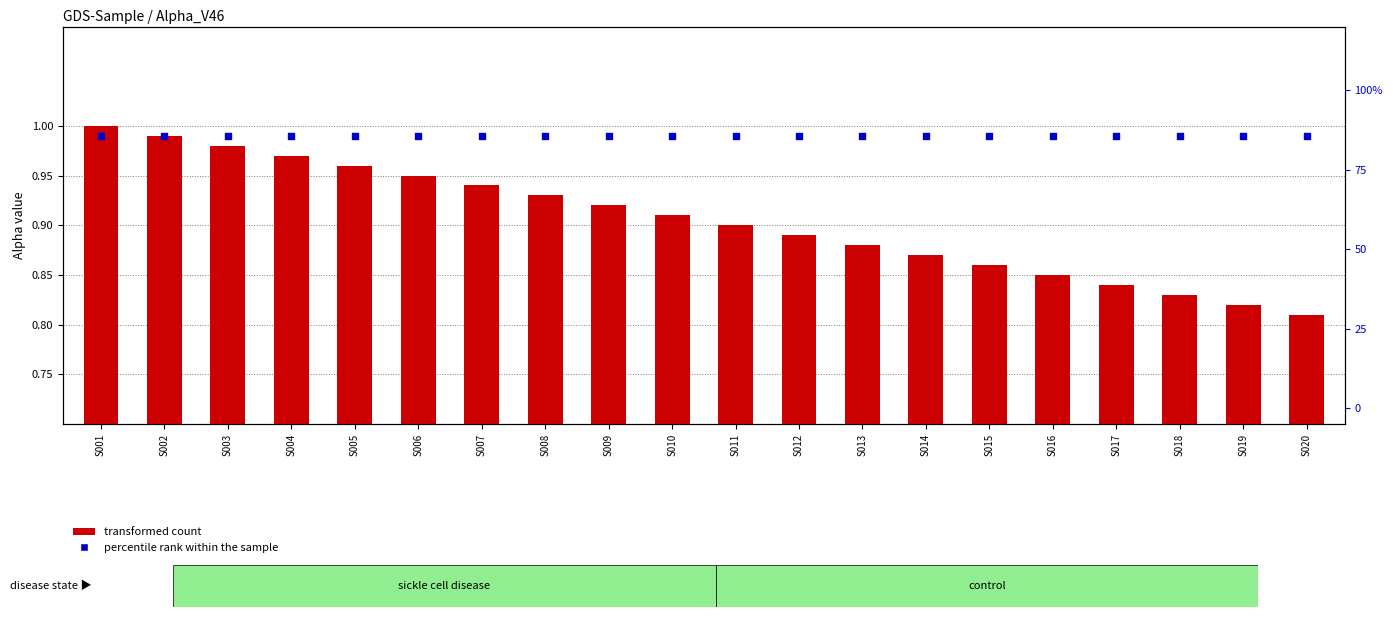

Which series contains the highest Y value?

percentile rank within the sample